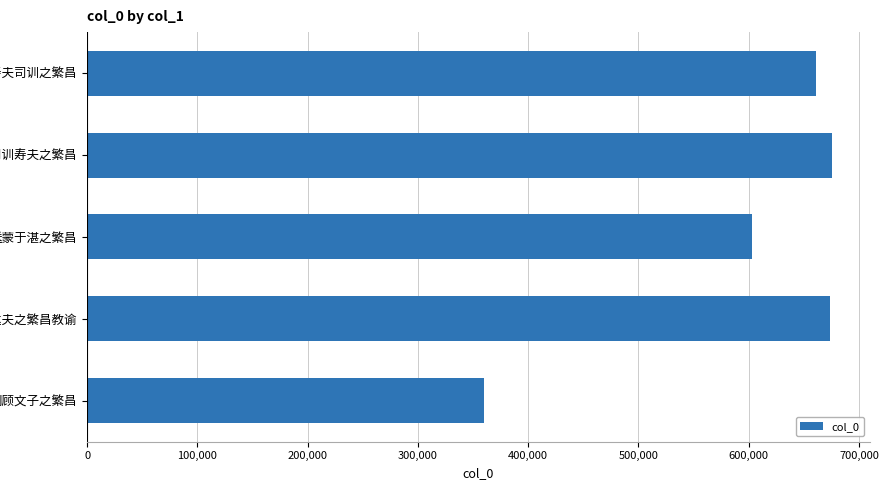

What is the smallest value displayed?

360009